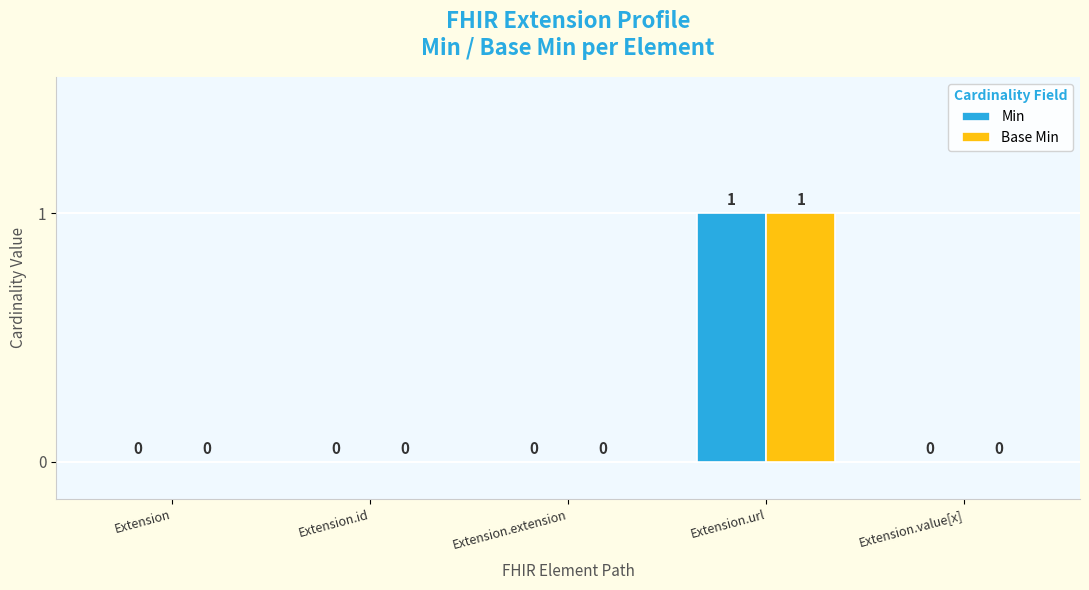

Is it true that Base Min equals 0 at Extension?

True